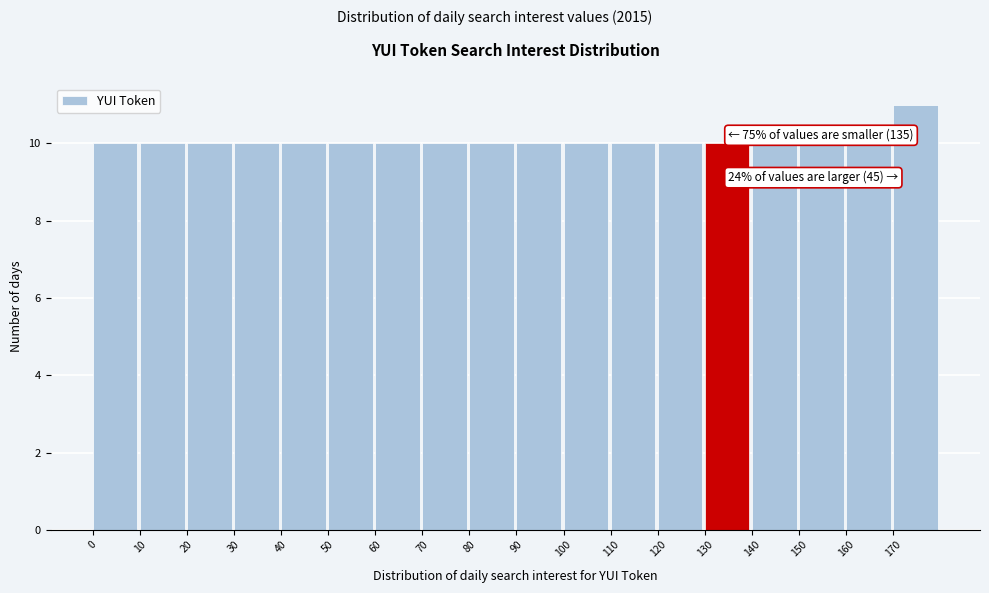

Which range on the x-axis has the tallest bar?

170 to 180